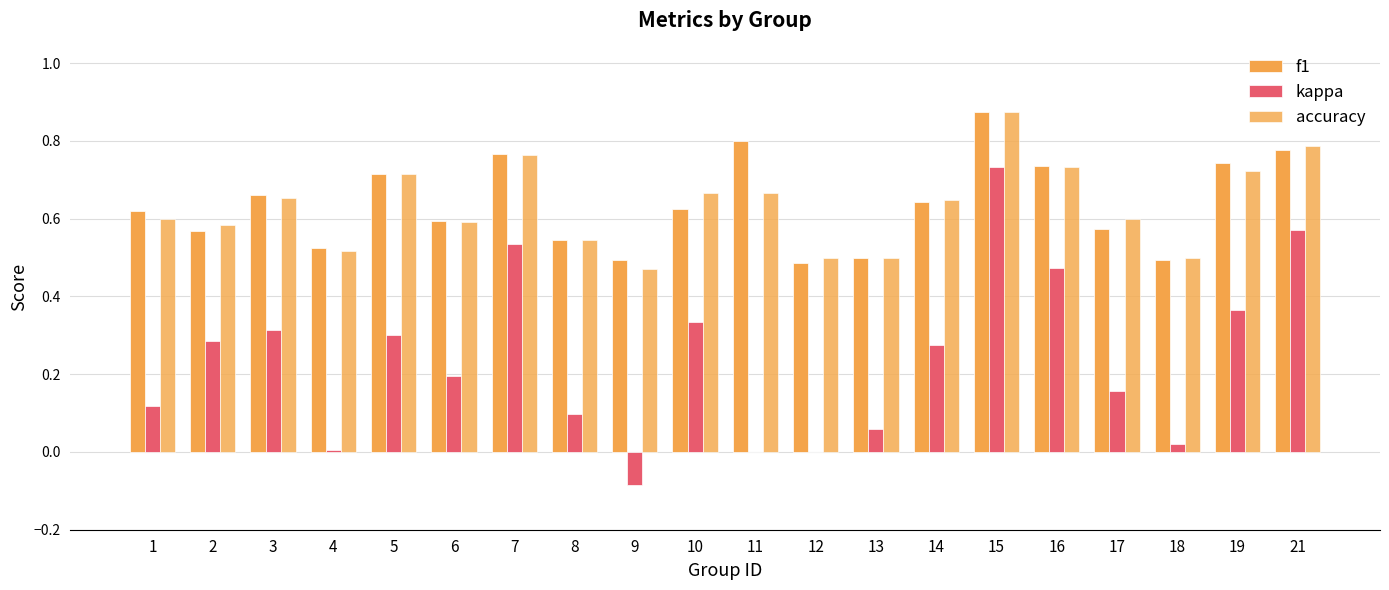

At which label does kappa reach its minimum?

9